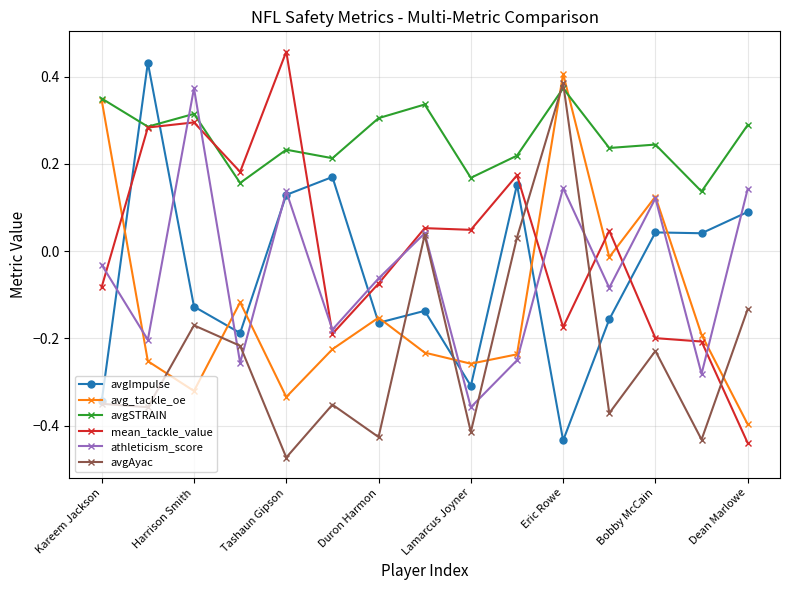

How many times do avgSTRAIN and avgImpulse cross each other?

2